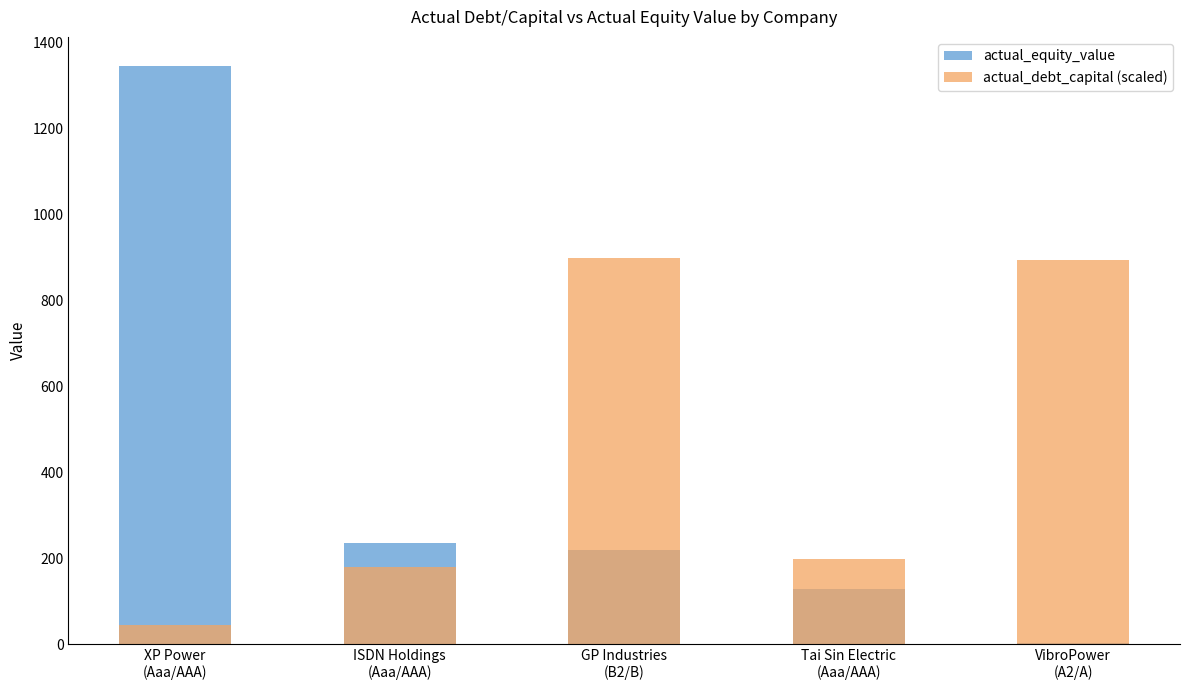

Reading left to right, extract all data points from this chart.

actual_equity_value: XP Power
(Aaa/AAA)=1345.1	ISDN Holdings
(Aaa/AAA)=235.9	GP Industries
(B2/B)=218.9	Tai Sin Electric
(Aaa/AAA)=128.0	VibroPower
(A2/A)=2.9
actual_debt_capital (scaled): XP Power
(Aaa/AAA)=44.5	ISDN Holdings
(Aaa/AAA)=179.0	GP Industries
(B2/B)=898.5	Tai Sin Electric
(Aaa/AAA)=198.8	VibroPower
(A2/A)=892.6